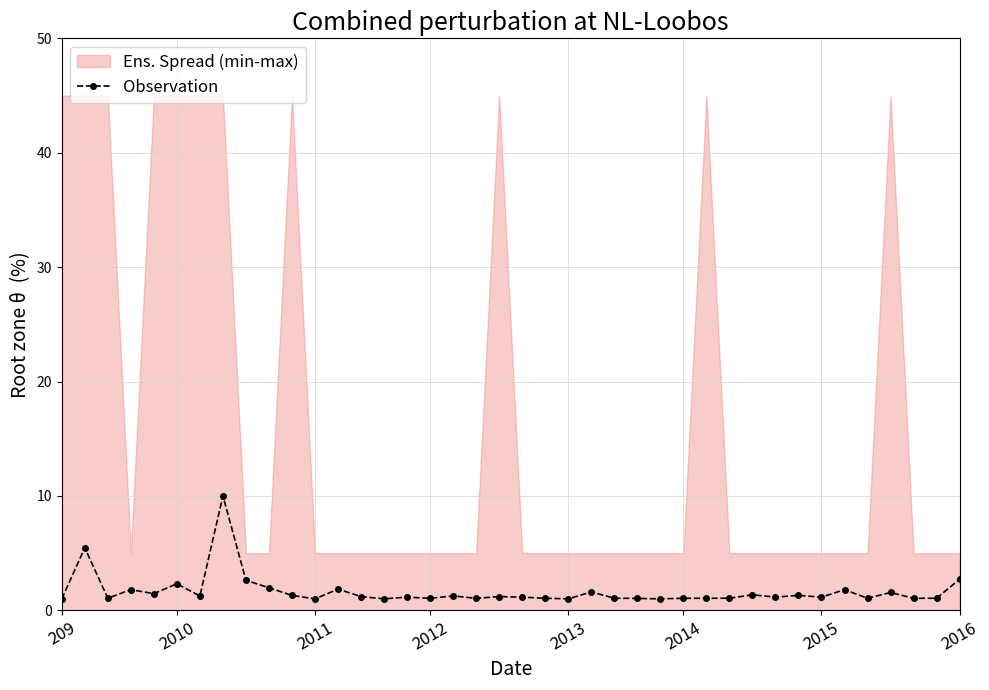

How many lines are shown in the chart?

1